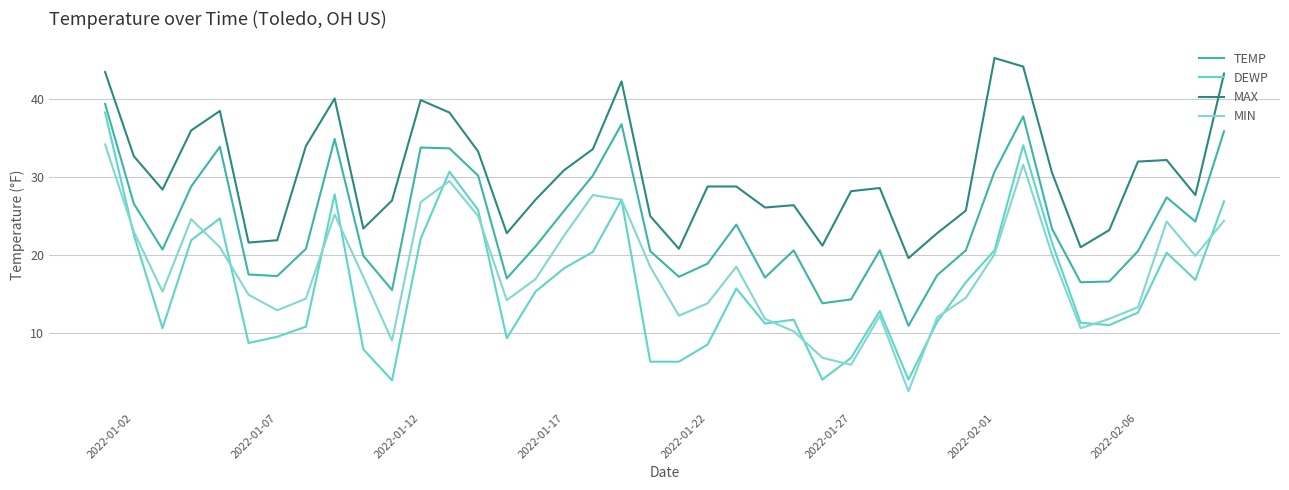

Rank the series by their maximum value, from lowest to highest.

MIN, DEWP, TEMP, MAX